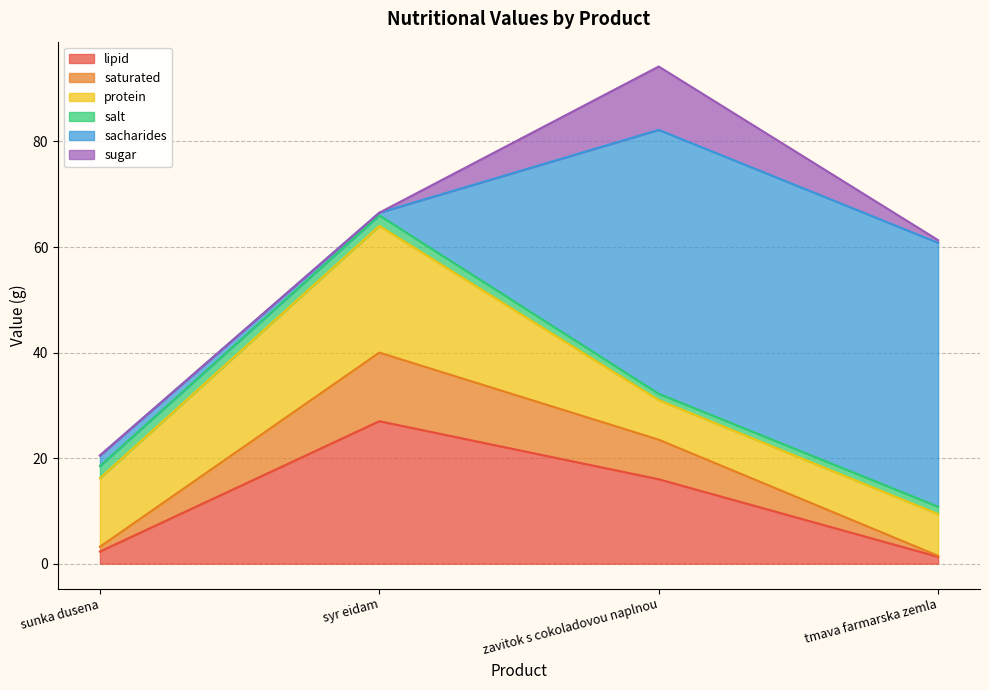

True or false: sugar and protein intersect in this chart.

True